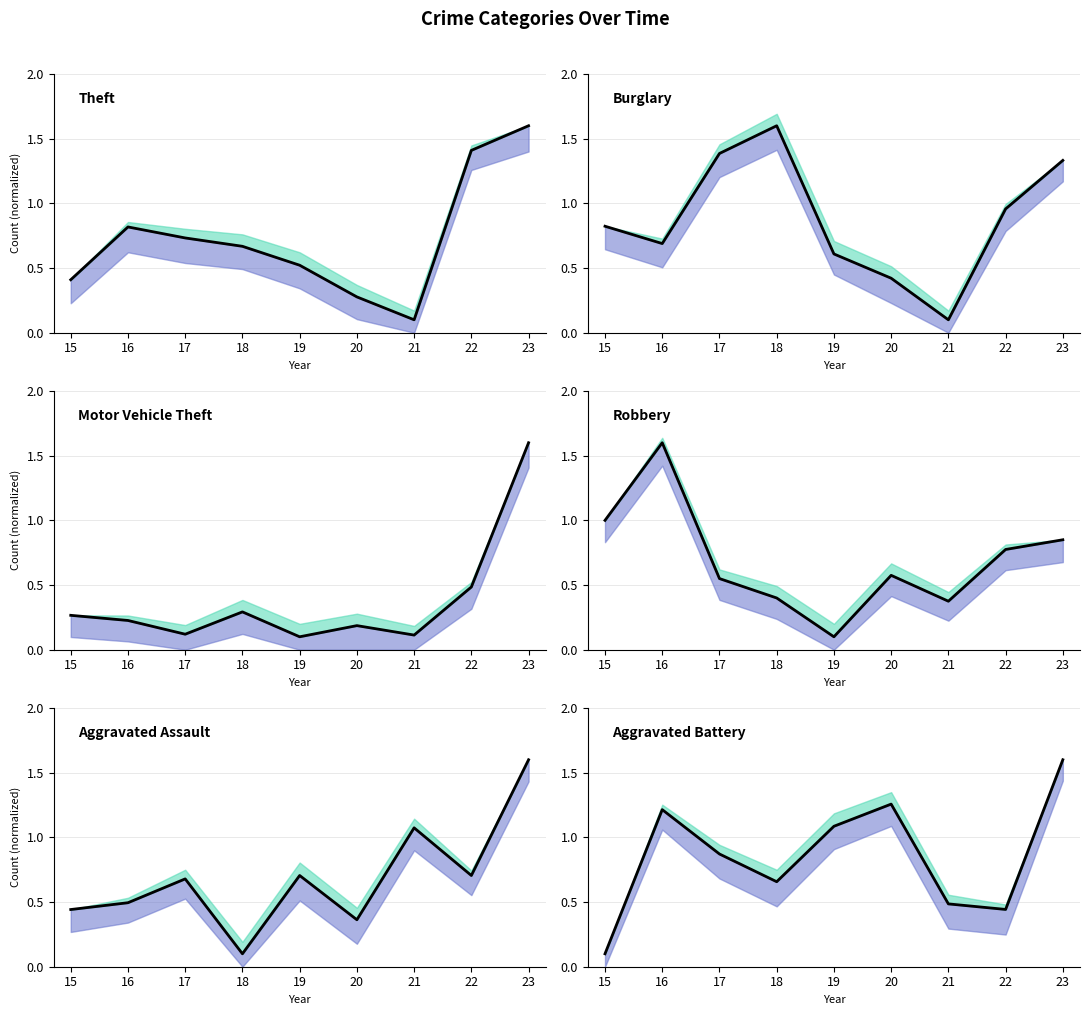

What is the sum of all Motor Vehicle Theft values?

3.4